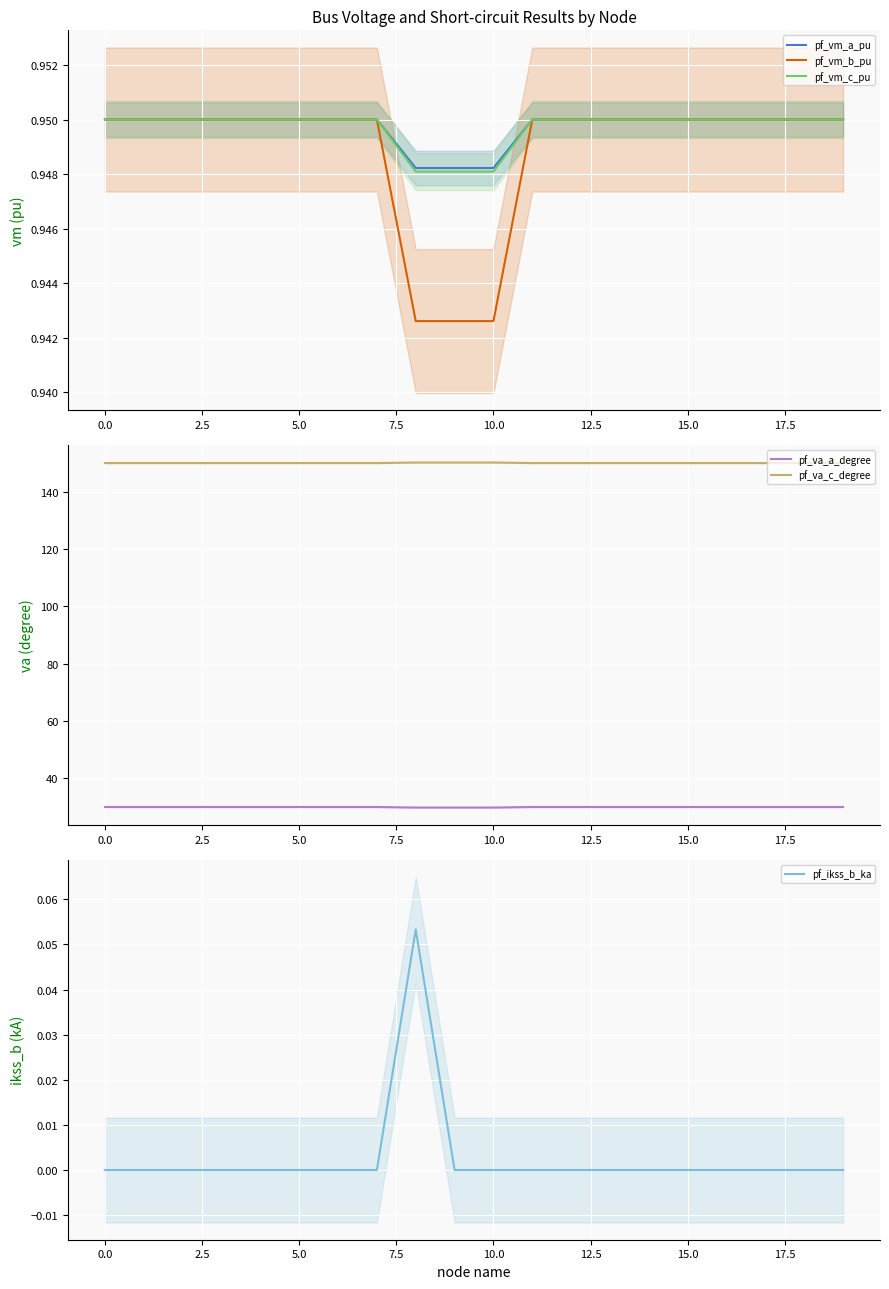

Is it true that pf_va_c_degree equals 150.0 at 5.0?

True